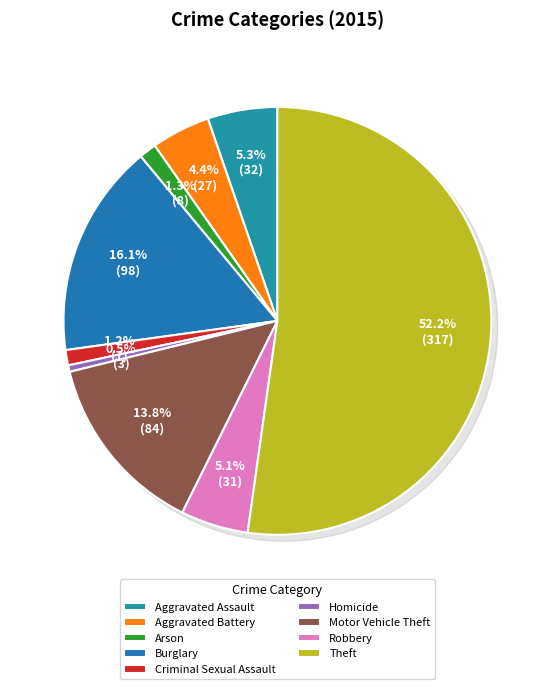

Is there a majority slice in this chart?

Yes